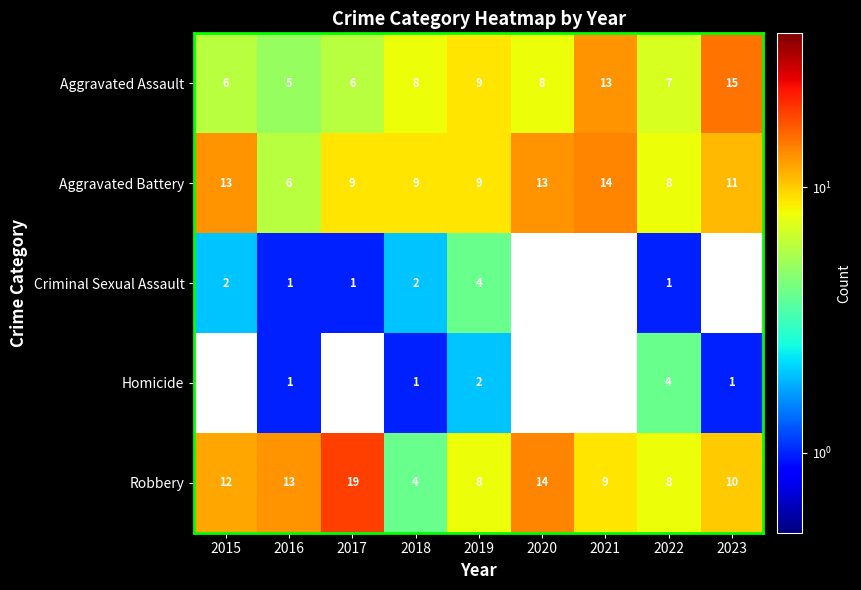

Read the Aggravated Battery value at 2022.

8.0